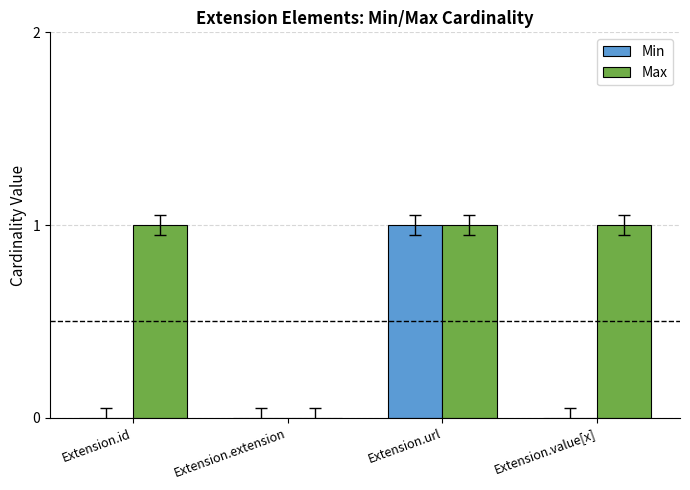

Which series has the largest total across all categories?

Max